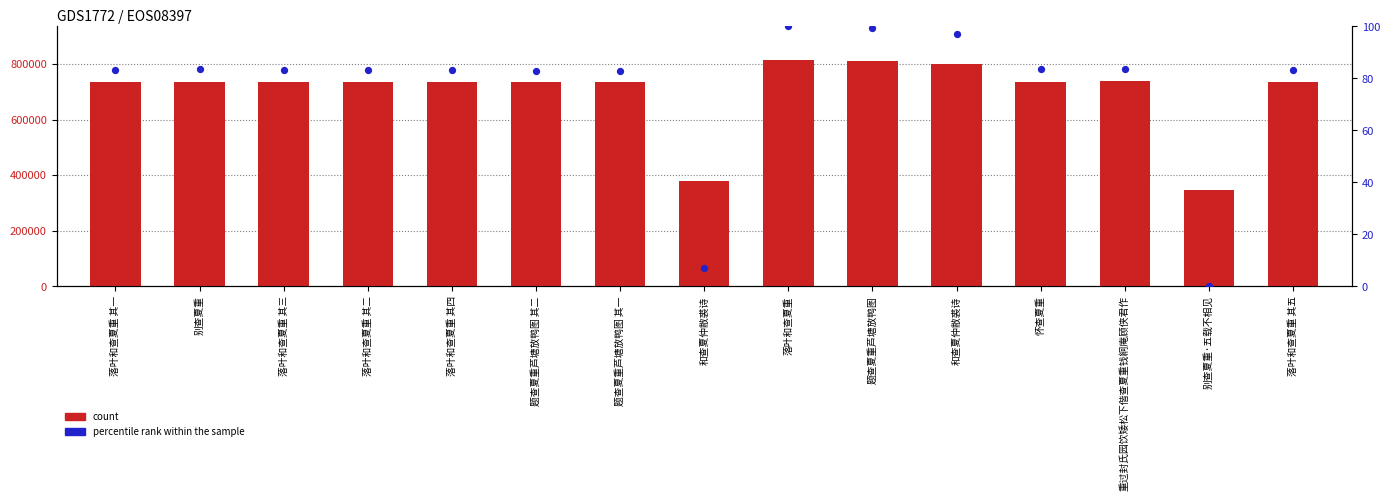

What are all the series names shown in the legend?

count, percentile rank within the sample